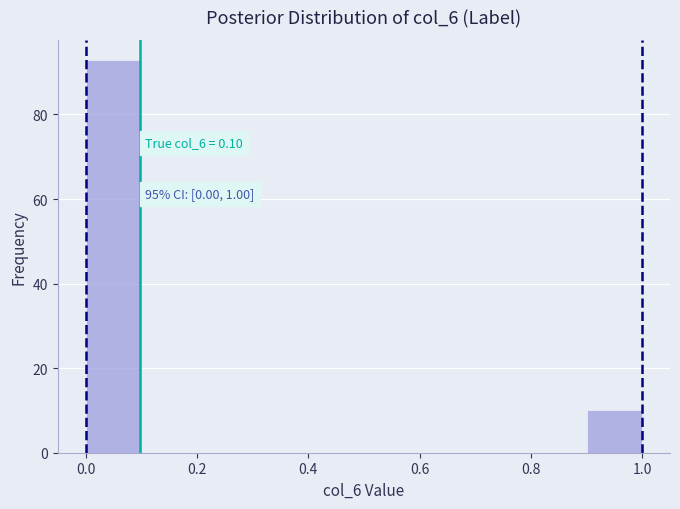

Which range on the x-axis has the tallest bar?

0.0 to 0.1